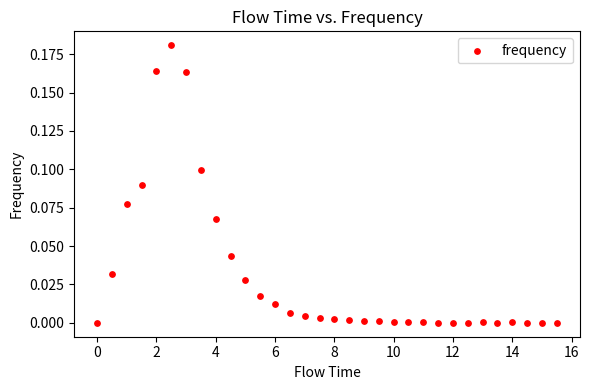

What is the range of X values (max minus min)?

15.5